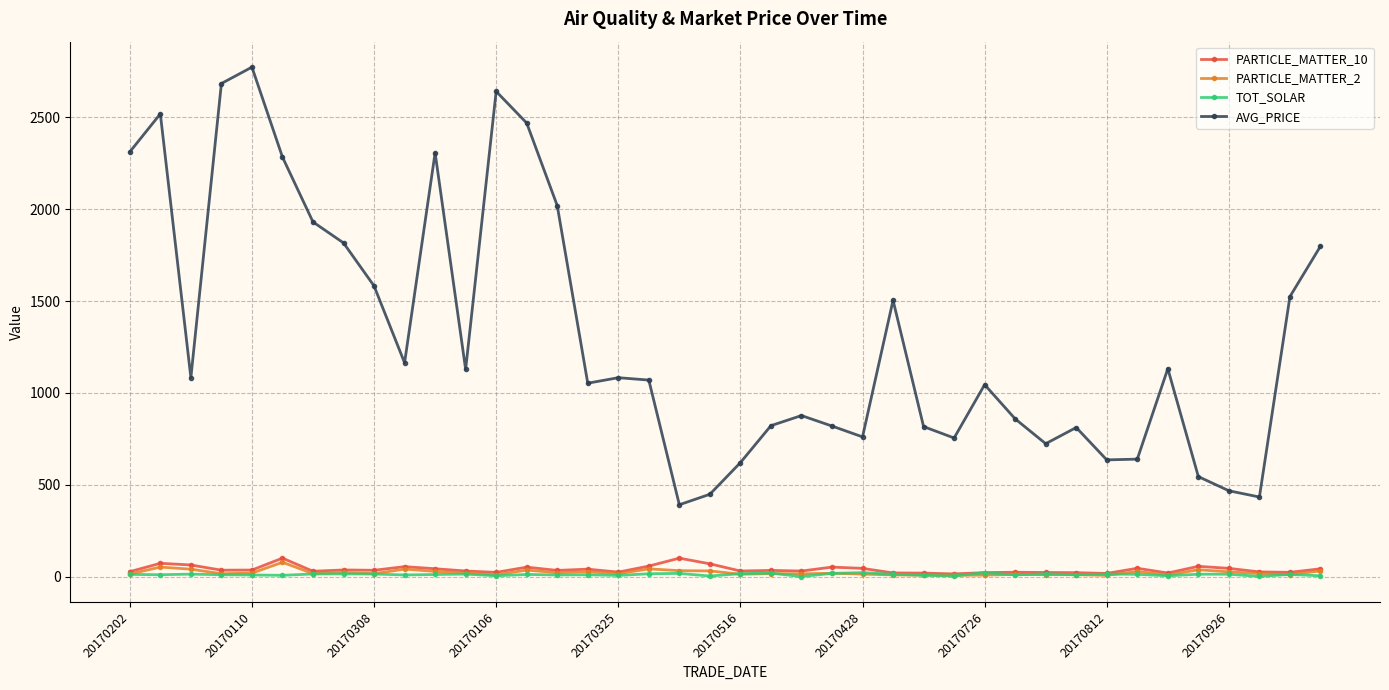

In PARTICLE_MATTER_2, how many points are higher than both neighbors (excluding endpoints)?

12